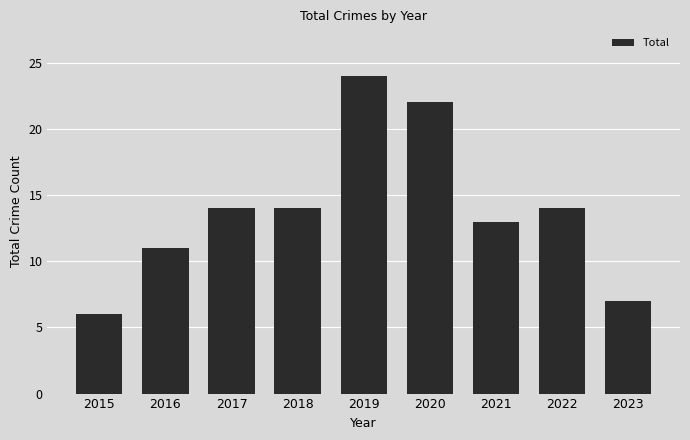

Approximately how many times larger is the value at 2022 compared to 2019?

0.6